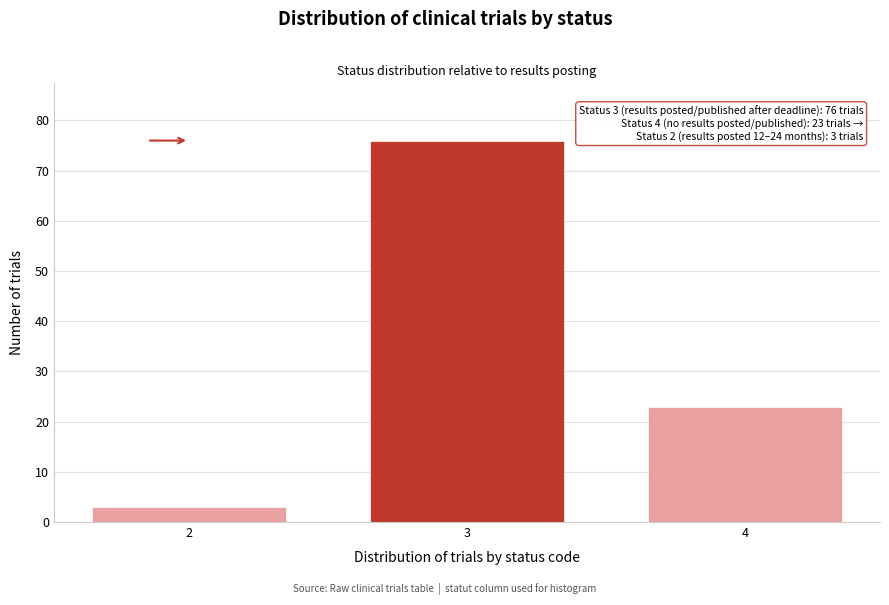

Reading left to right, extract all data points from this chart.

2=3	3=76	4=23